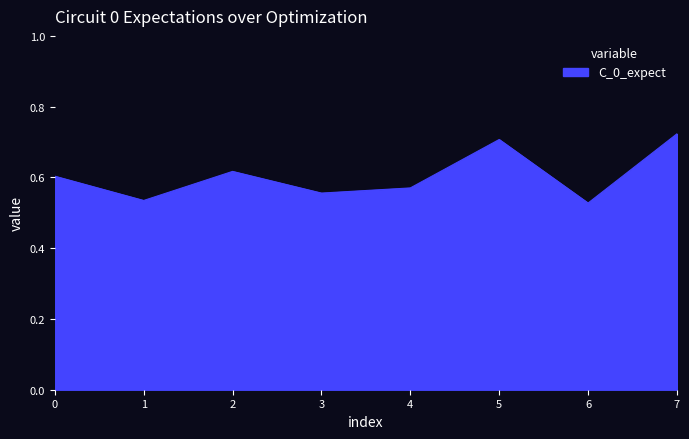

Count the number of categories in the chart.

8